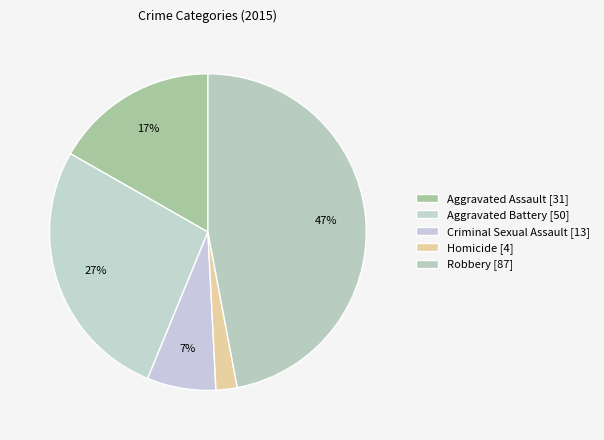

Which category has the biggest portion of the pie?

Robbery